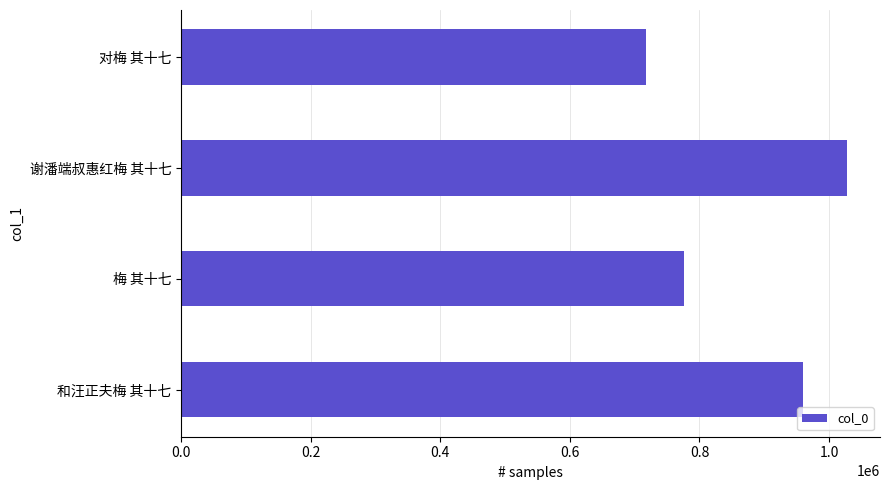

Reading bottom to top, transcribe all the data shown in this chart.

959369	776240	1027263	717710